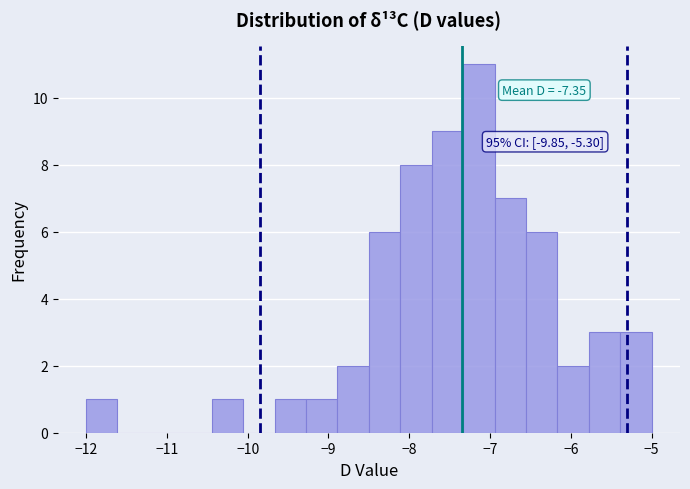

Read against the x-axis, roughly where is the centre of the tallest bar?

-7.1